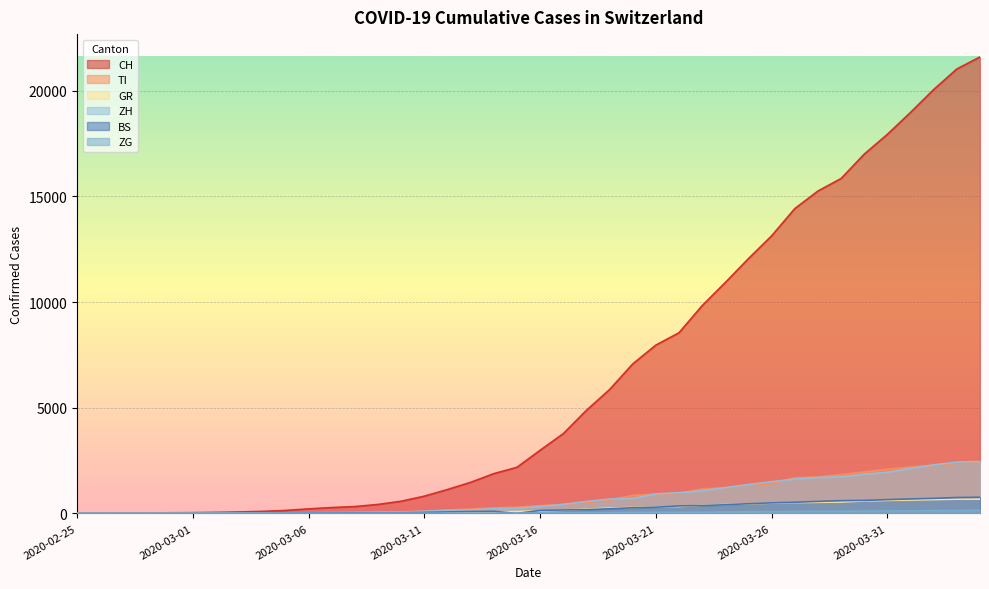

At which label does GR first exceed 118?

2020-03-17